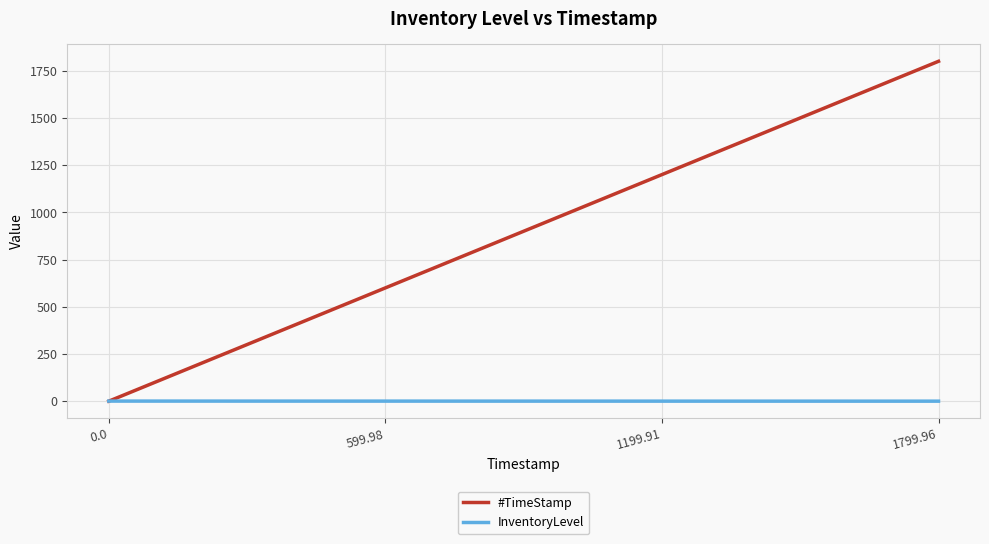

What is the spread (max minus min) of values at 1799.96?

1799.8